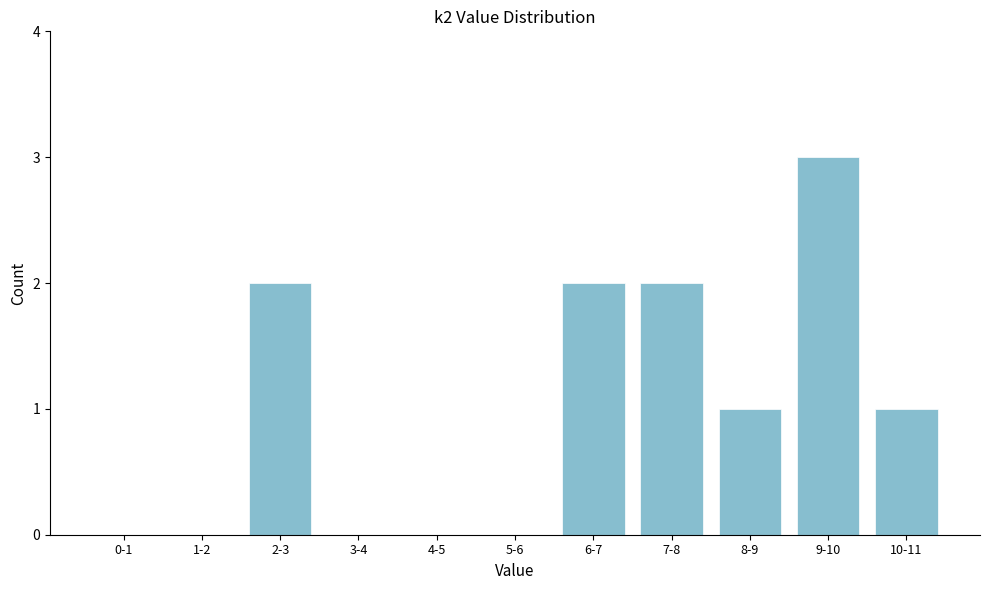

Reading left to right, what are all the values shown in this chart?

0-1=0	1-2=0	2-3=2	3-4=0	4-5=0	5-6=0	6-7=2	7-8=2	8-9=1	9-10=3	10-11=1